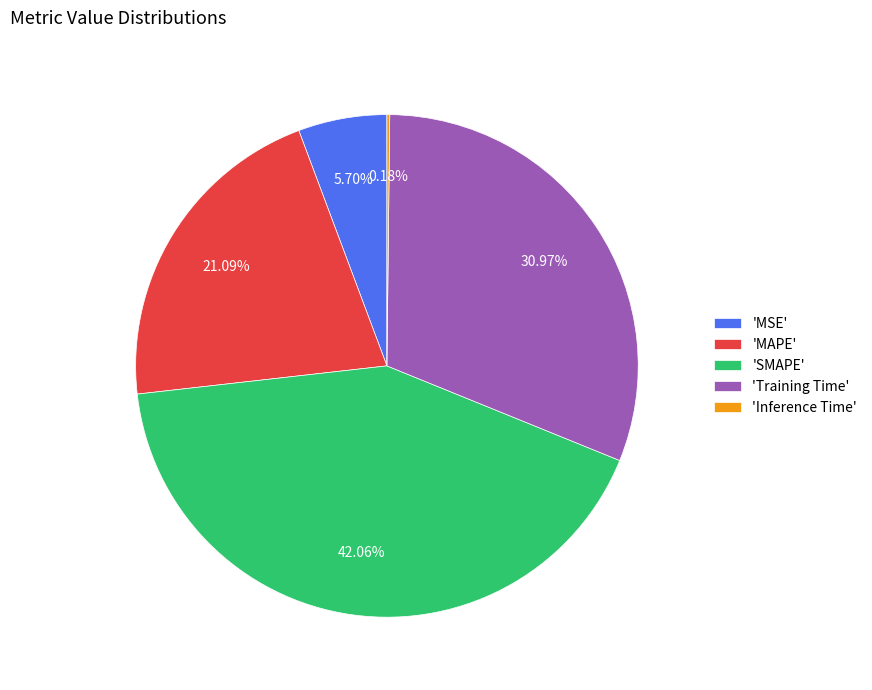

Which has a higher value, 'MAPE' or 'Training Time'?

'Training Time'